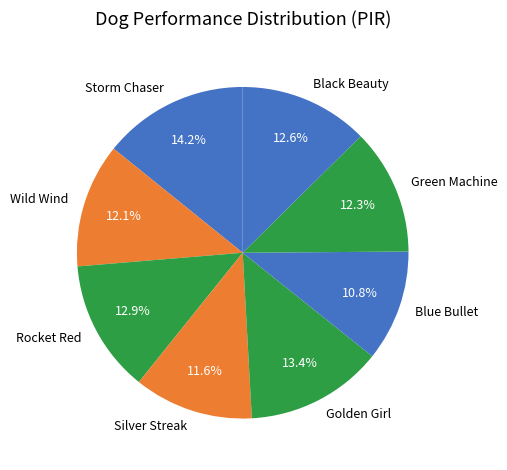

Does Blue Bullet represent more than half of the total?

No